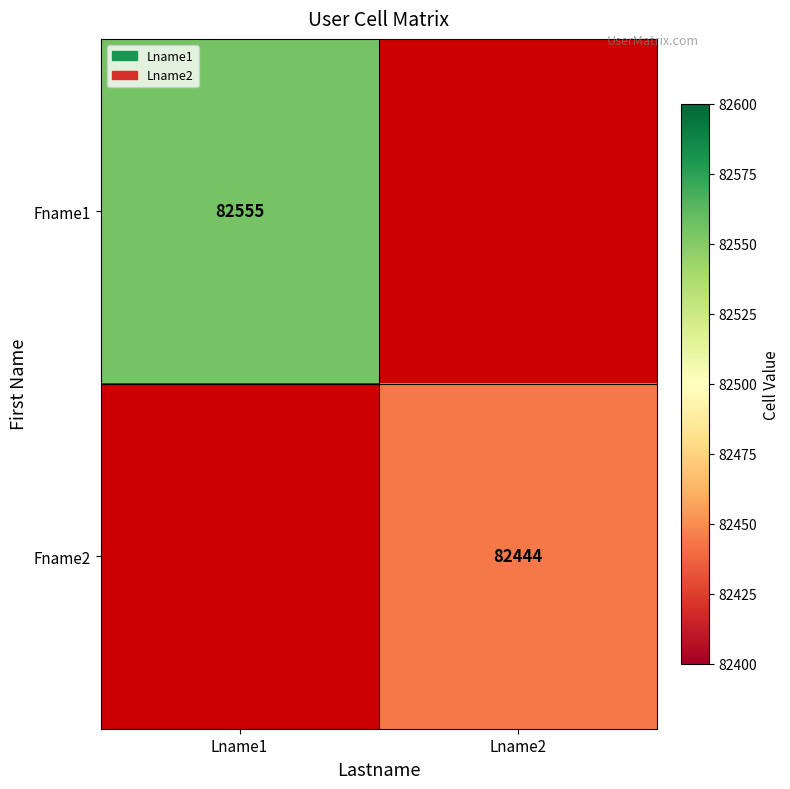

The Fname2 series shows 126420 at Lname2. True or false?

False